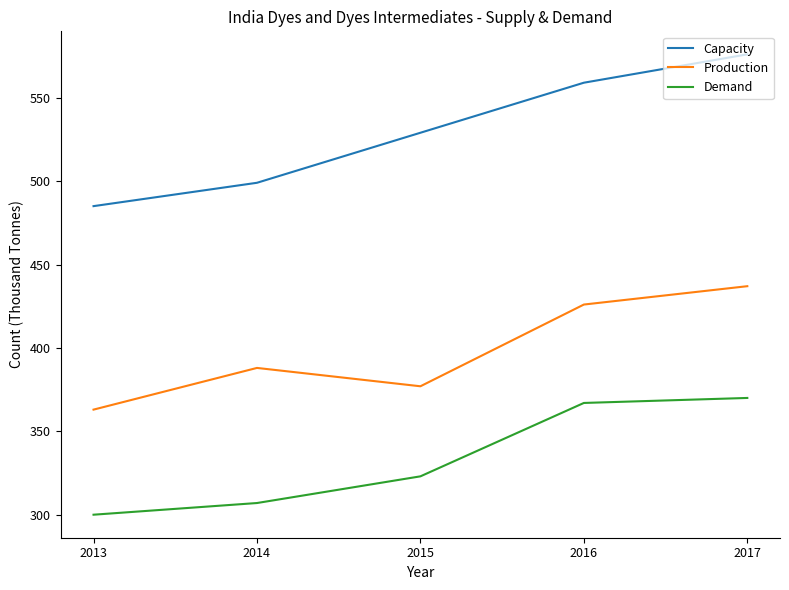

Reading left to right, transcribe all the data shown in this chart.

Capacity: 2013=485	2014=499	2015=529	2016=559	2017=576
Production: 2013=363	2014=388	2015=377	2016=426	2017=437
Demand: 2013=300	2014=307	2015=323	2016=367	2017=370